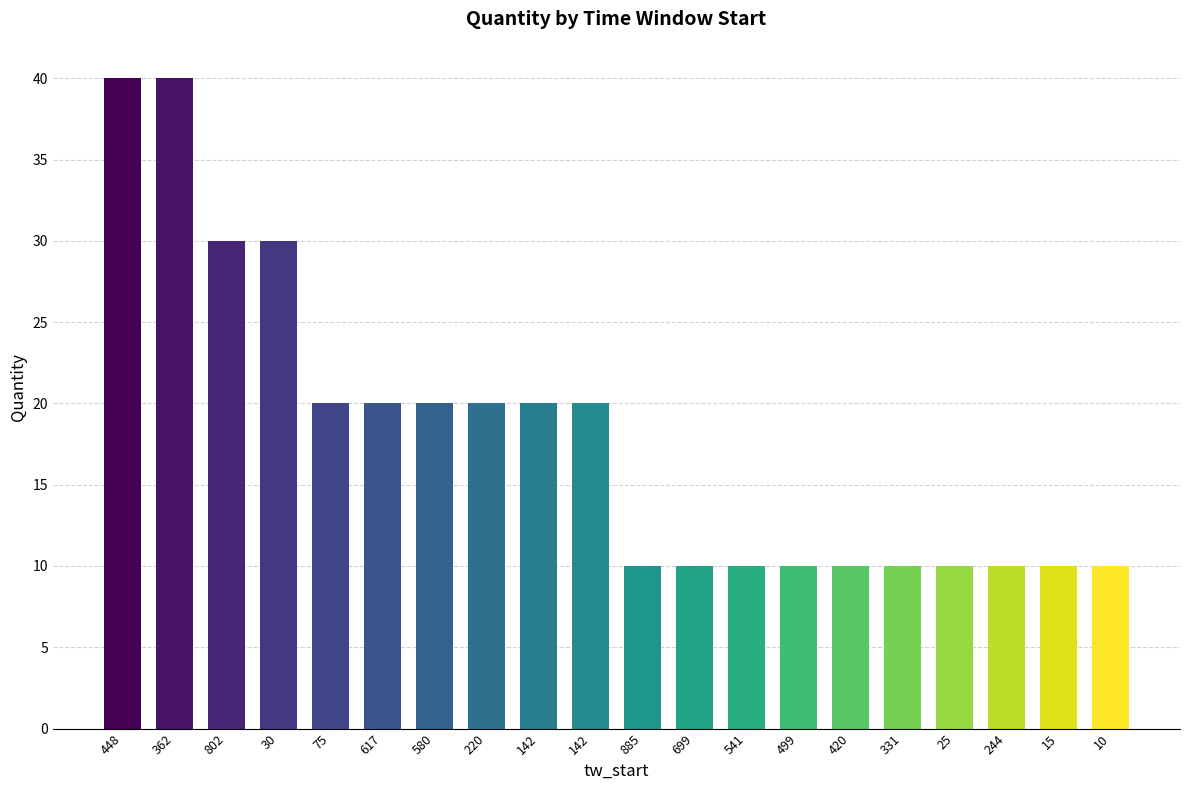

Count the number of categories in the chart.

20